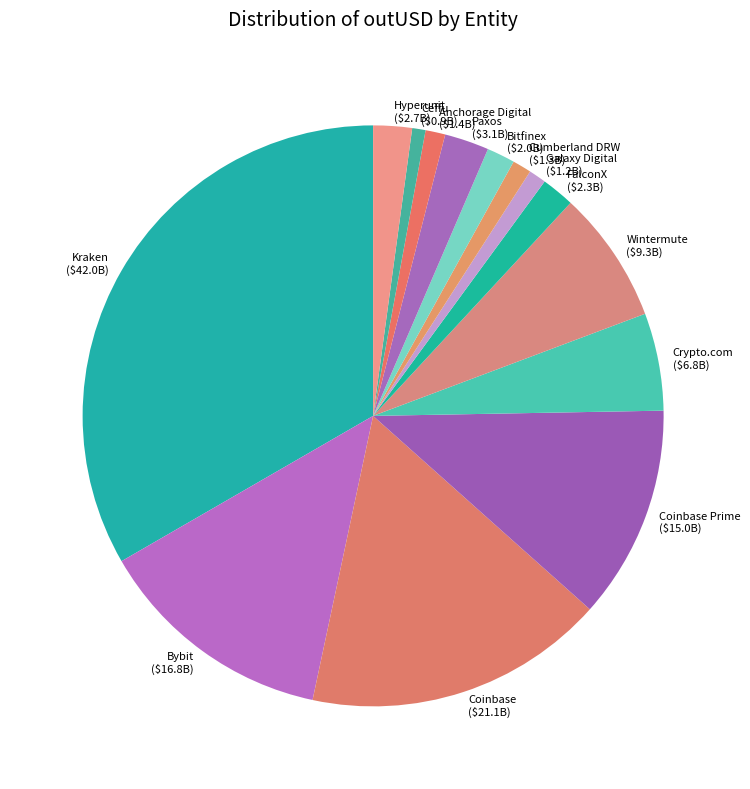

Combined, do Kraken and Crypto.com account for over 50%?

No